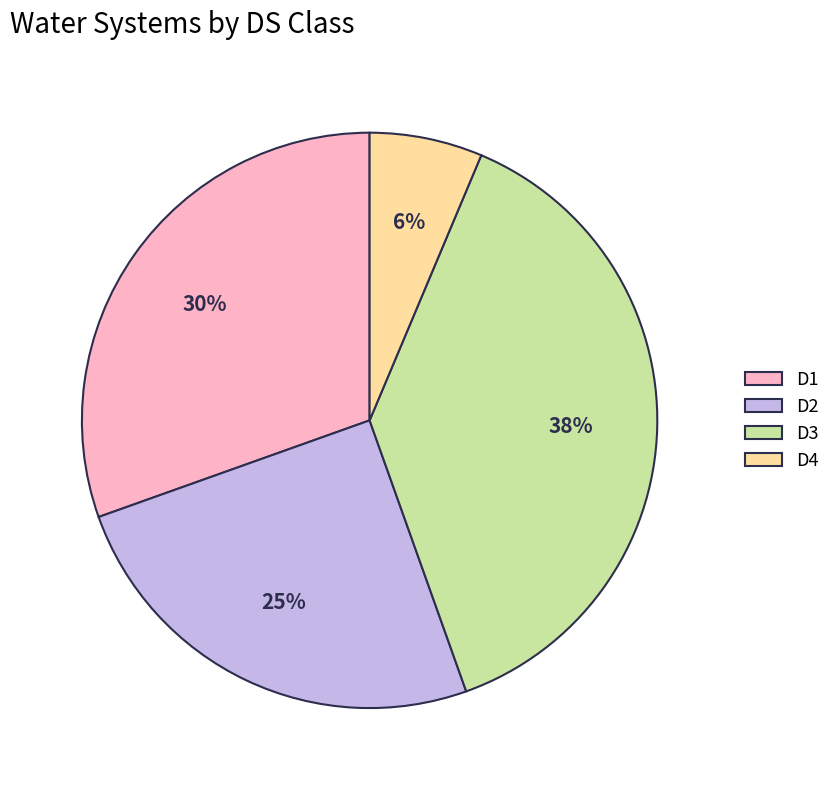

To the nearest percent, what is the average slice percentage?

25%